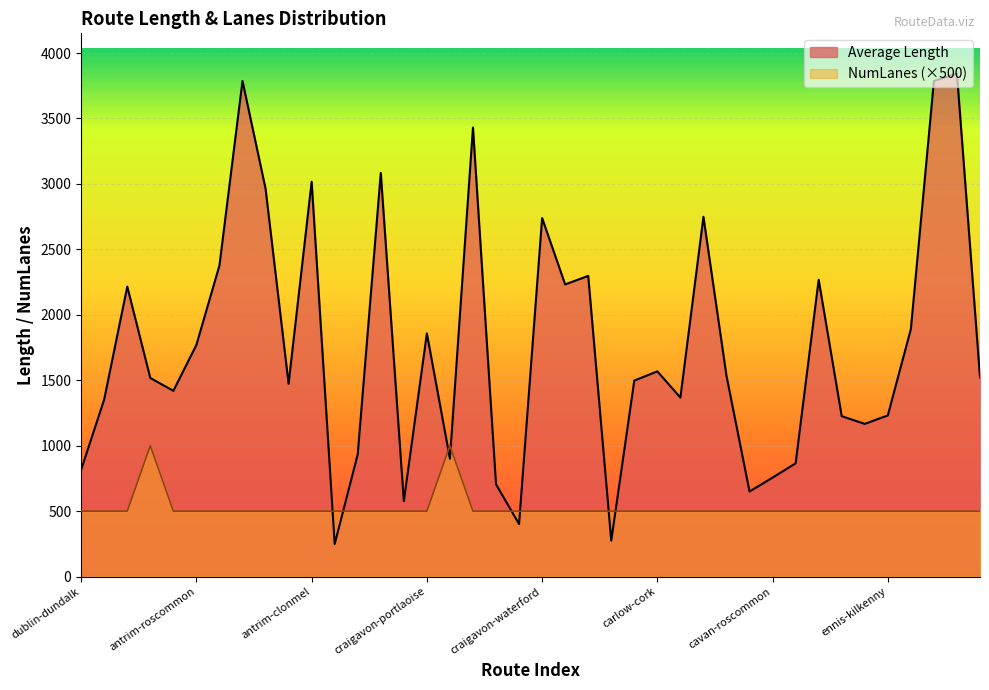

In Average Length, how many points are higher than both neighbors (excluding endpoints)?

12